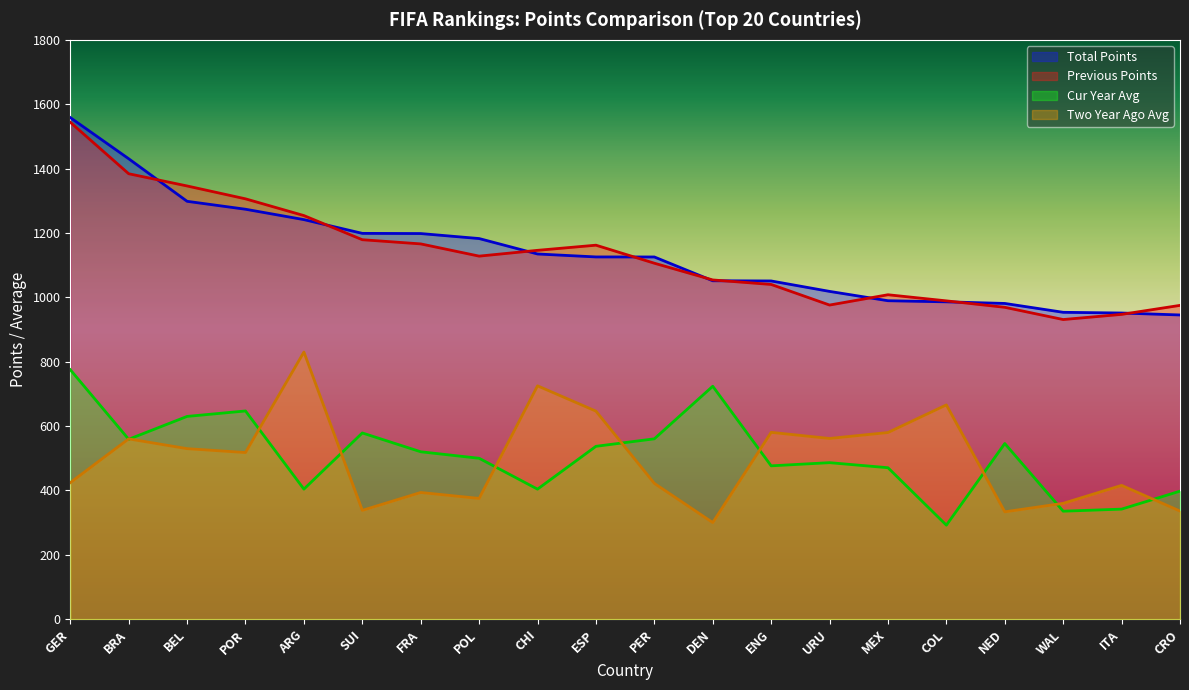

Reading right to left, what are all the values shown in this chart?

total_points: 945.2	951.2	953.5	981.0	986.0	989.4	1018.4	1050.8	1051.4	1125.4	1125.5	1134.7	1182.6	1198.1	1198.7	1241.5	1273.7	1298.3	1430.6	1558.5
previous_points: 975.0	947.0	931.0	969.0	989.0	1008.0	976.0	1040.0	1054.0	1106.0	1162.0	1146.0	1128.0	1166.0	1179.0	1254.0	1306.0	1346.0	1384.0	1544.0
cur_year_avg: 397.8	341.9	335.5	545.7	292.1	470.6	486.3	476.4	723.7	560.4	537.0	404.0	499.9	520.1	578.6	404.1	646.9	630.0	559.0	775.1
two_year_ago_avg: 336.0	415.8	359.9	333.5	665.8	580.0	561.5	580.5	300.2	421.9	646.4	725.0	375.2	393.6	338.1	830.0	517.8	529.8	560.2	424.3